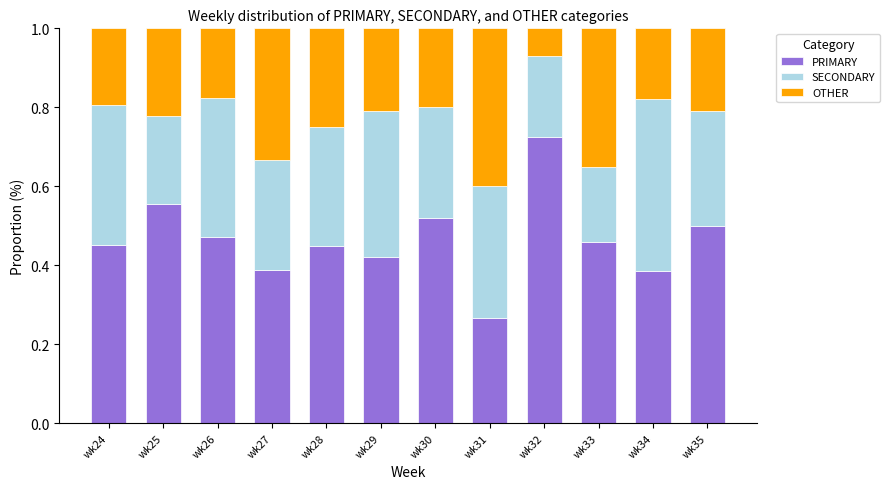

At which label does PRIMARY reach its minimum?

wk31